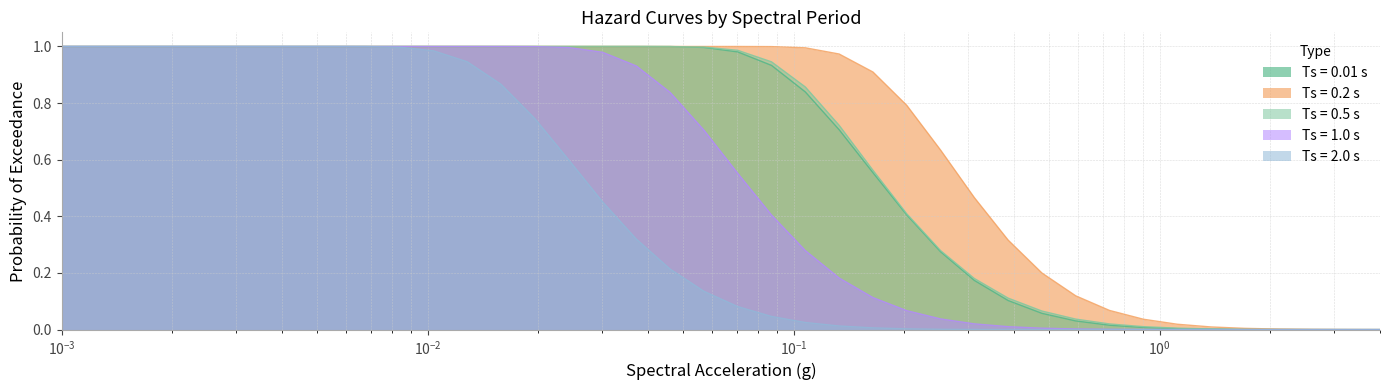

Which series has the largest total across all categories?

Ts = 0.2 s